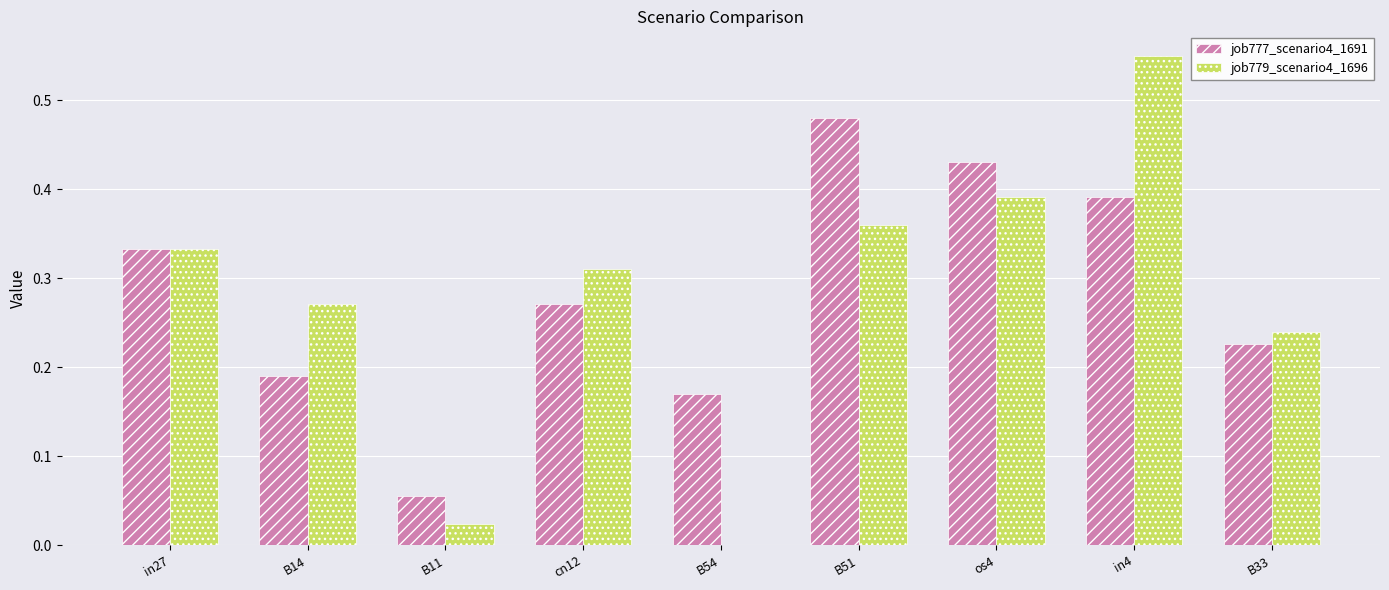

Is the value of job777_scenario4_1691 at B11 greater than the value of job779_scenario4_1696 at os4?

No